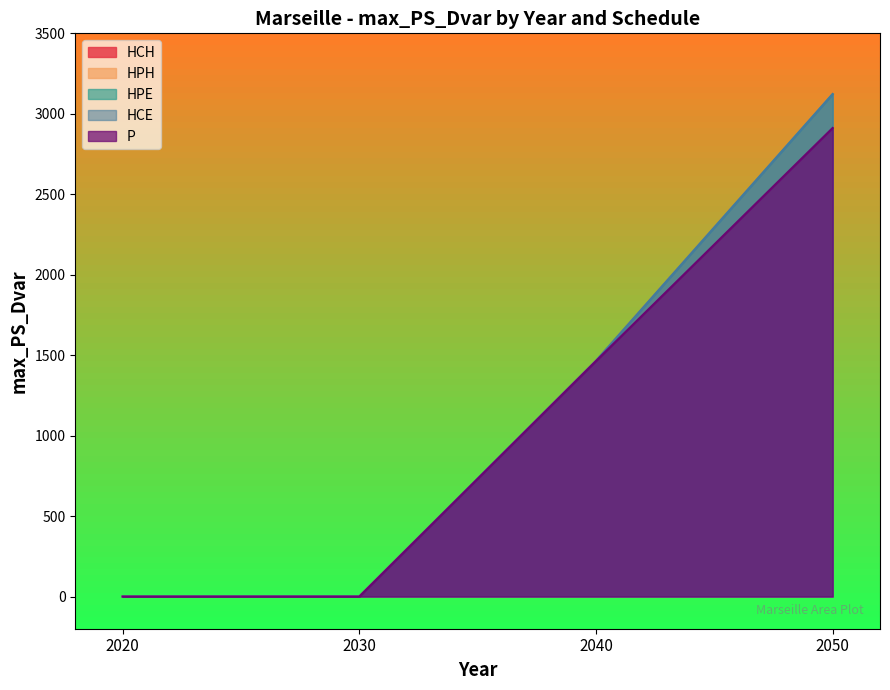

True or false: HCH and HPE intersect in this chart.

False